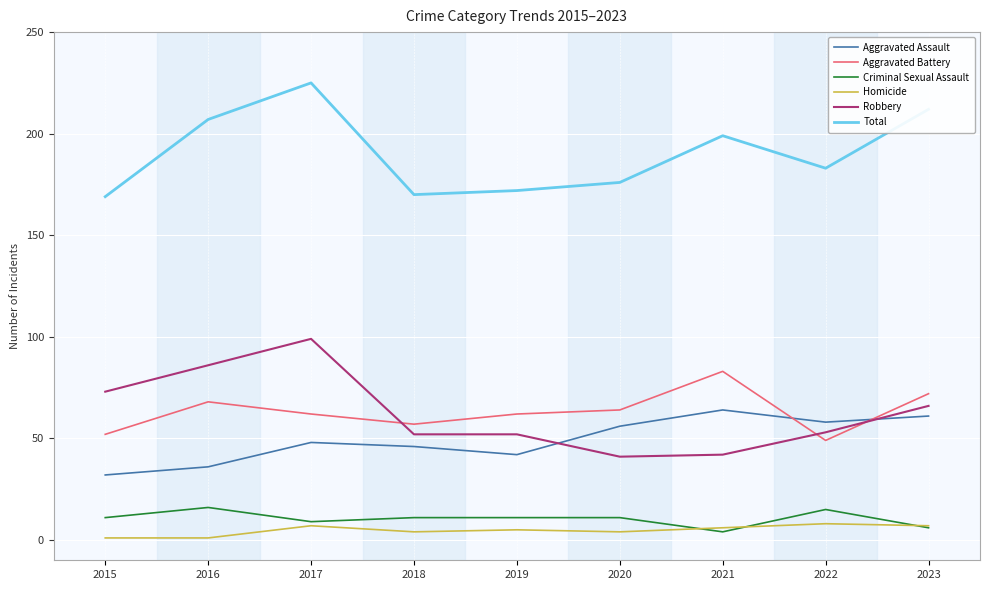

Is the value of Homicide at 2020 greater than the value of Criminal Sexual Assault at 2016?

No